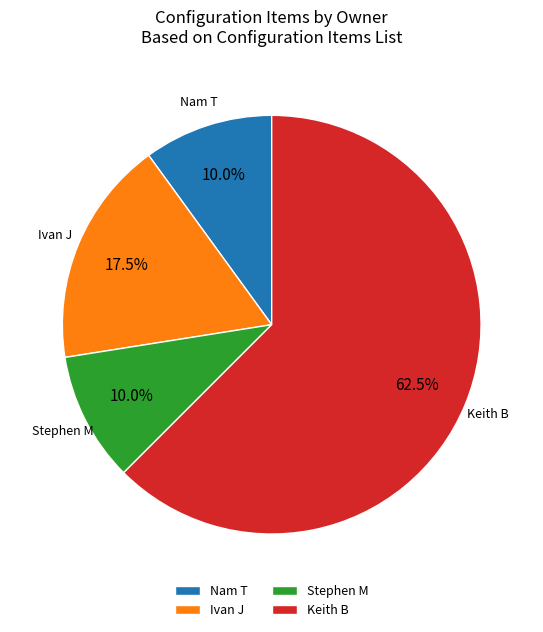

How many slices are in this pie chart?

4